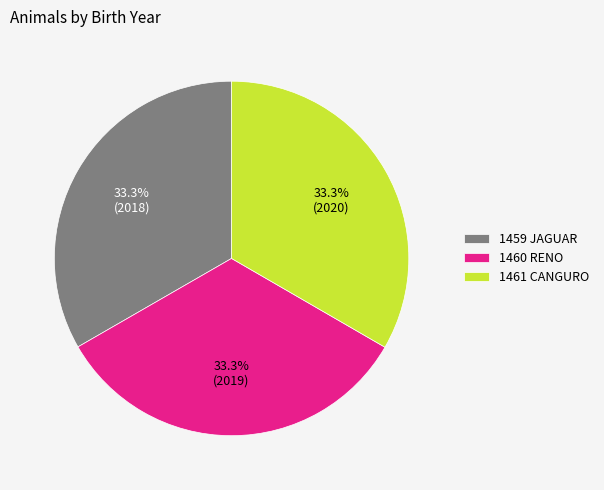

How many slices are in this pie chart?

3